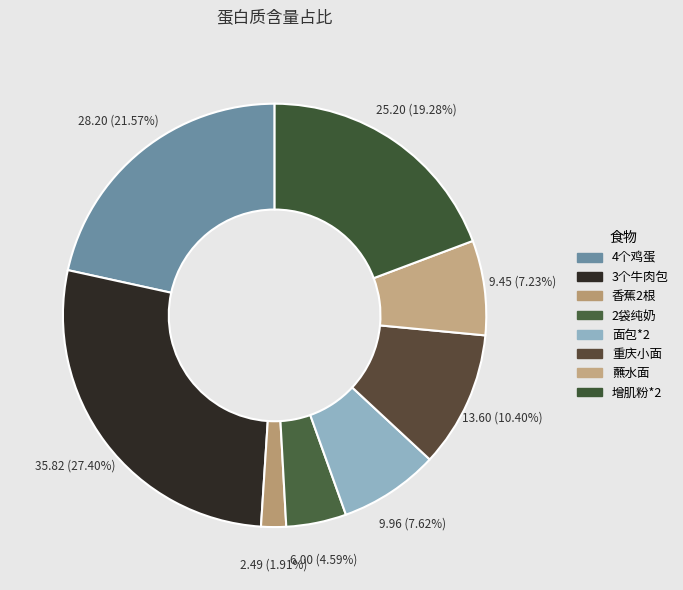

How many segments does this pie chart have?

8